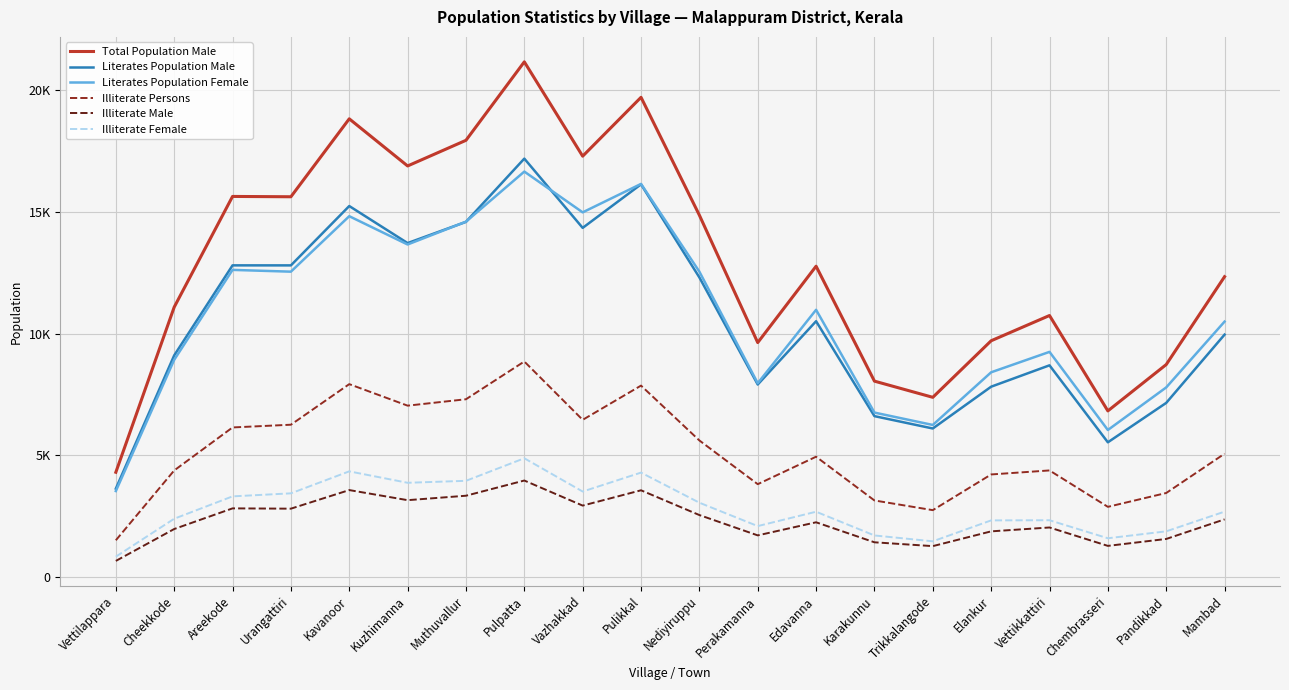

What is the smallest value displayed?

672